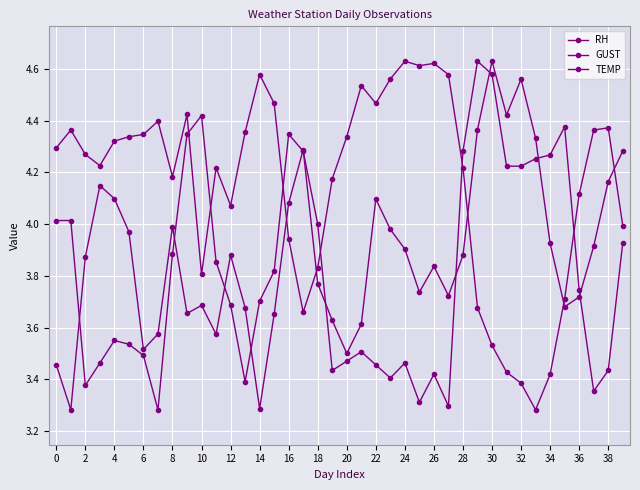

Count the number of data series in this chart.

3